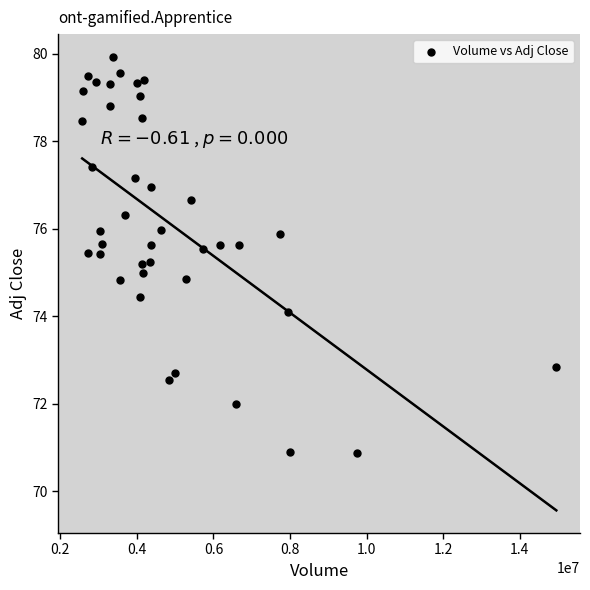

What is the range of Y values (max minus min)?

9.0